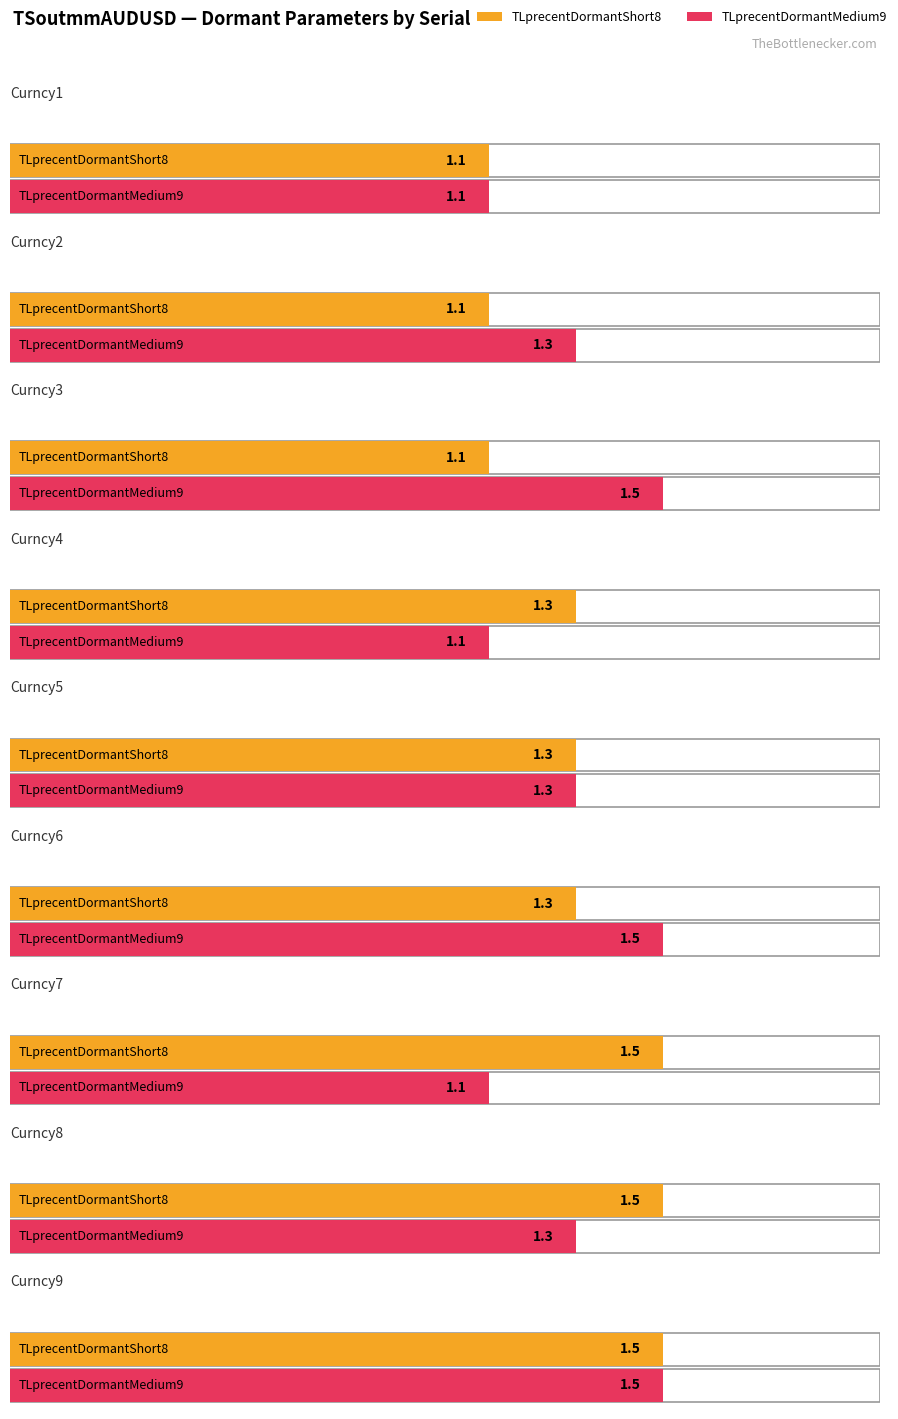

At which category does the chart reach its minimum across all series?

Curncy1